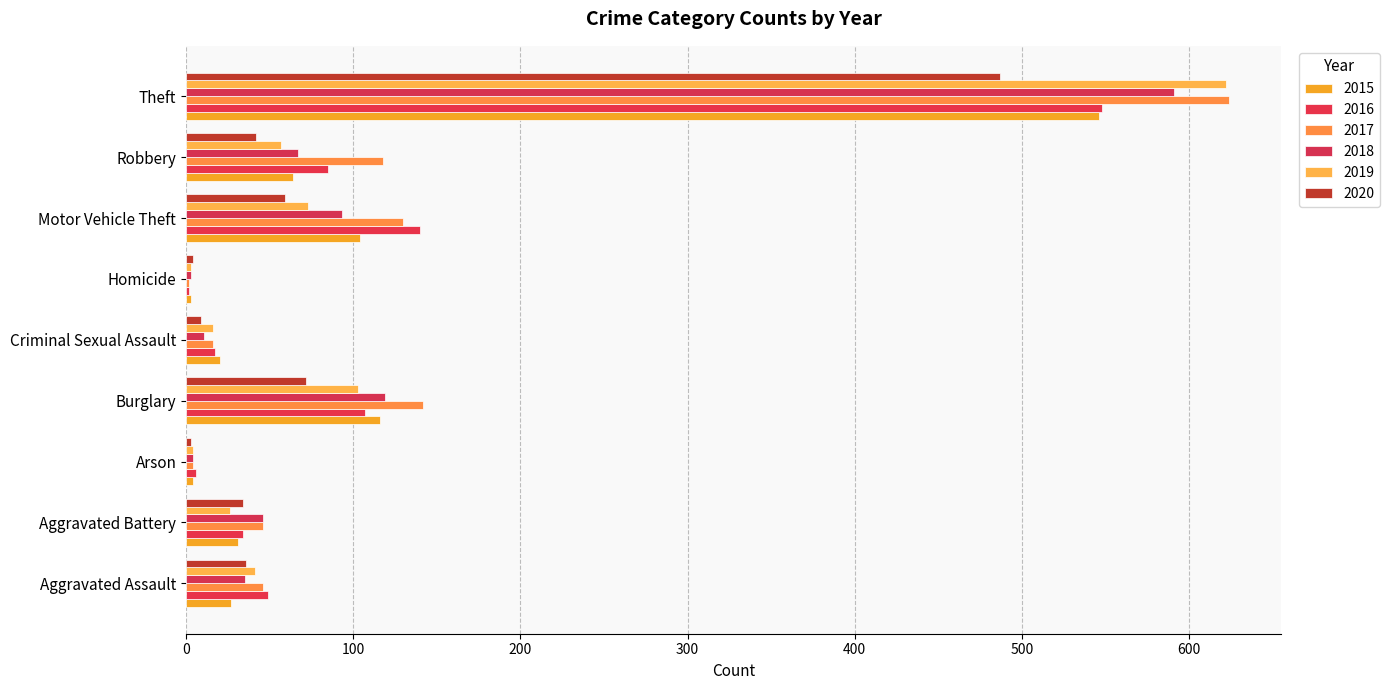

Which series has the largest range (max minus min)?

2017